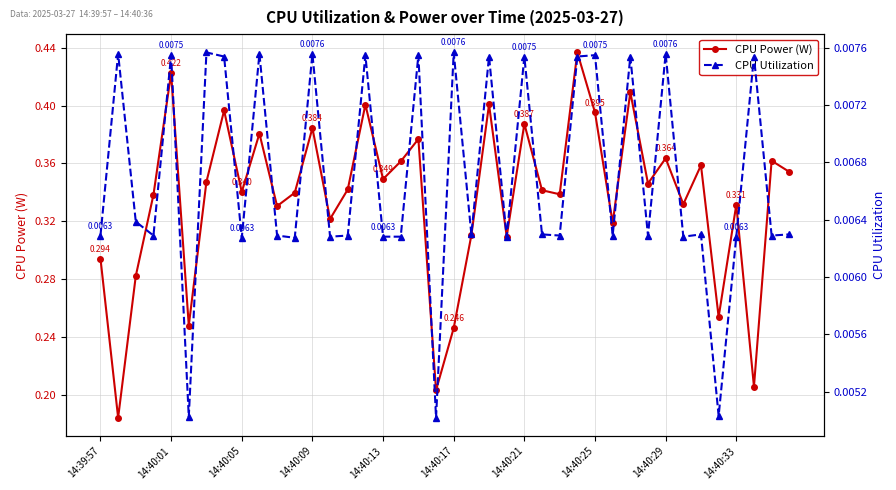

Does the chart have visible grid lines?

Yes